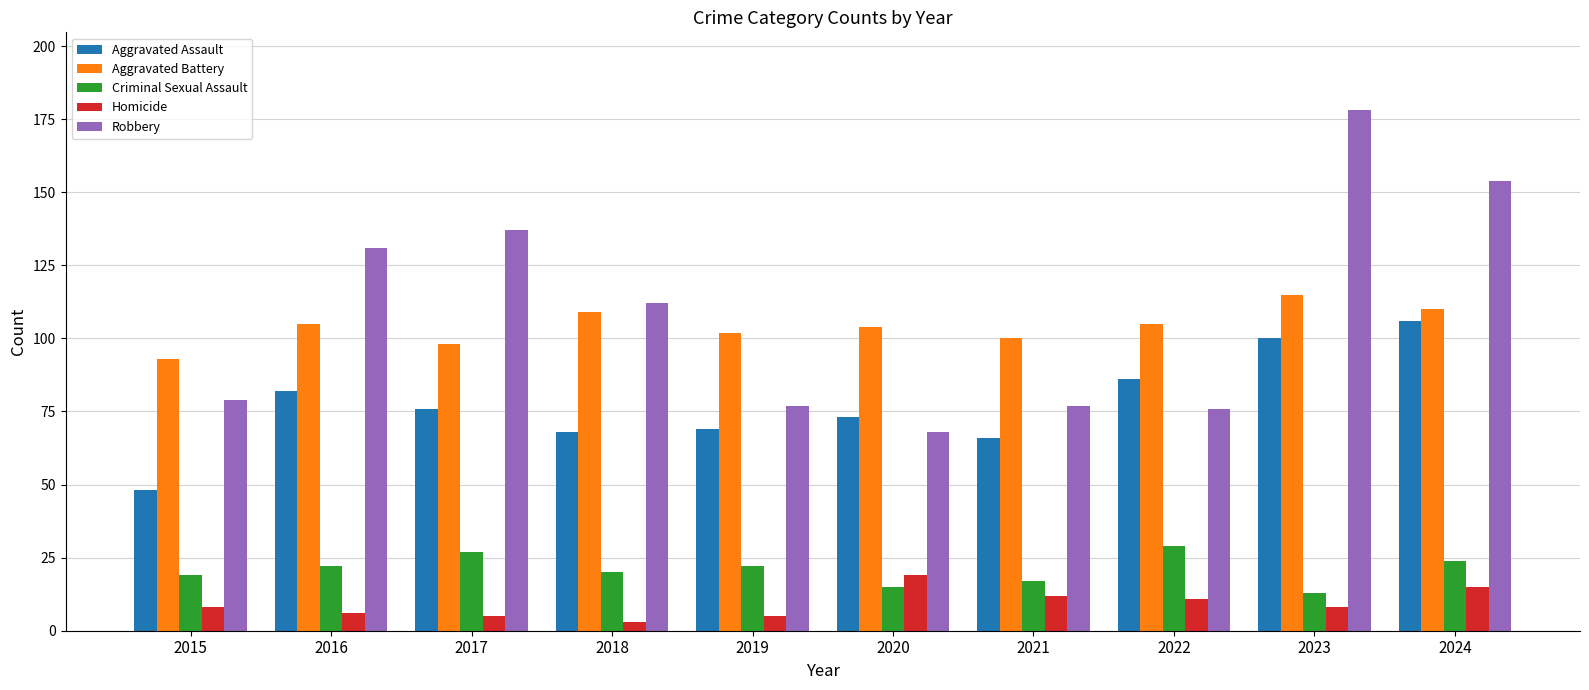

Rank the series at 2015 from lowest to highest value.

Homicide, Criminal Sexual Assault, Aggravated Assault, Robbery, Aggravated Battery